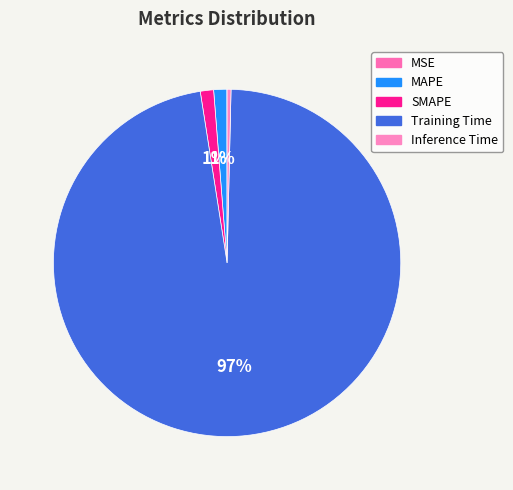

Which has a higher value, SMAPE or Training Time?

Training Time